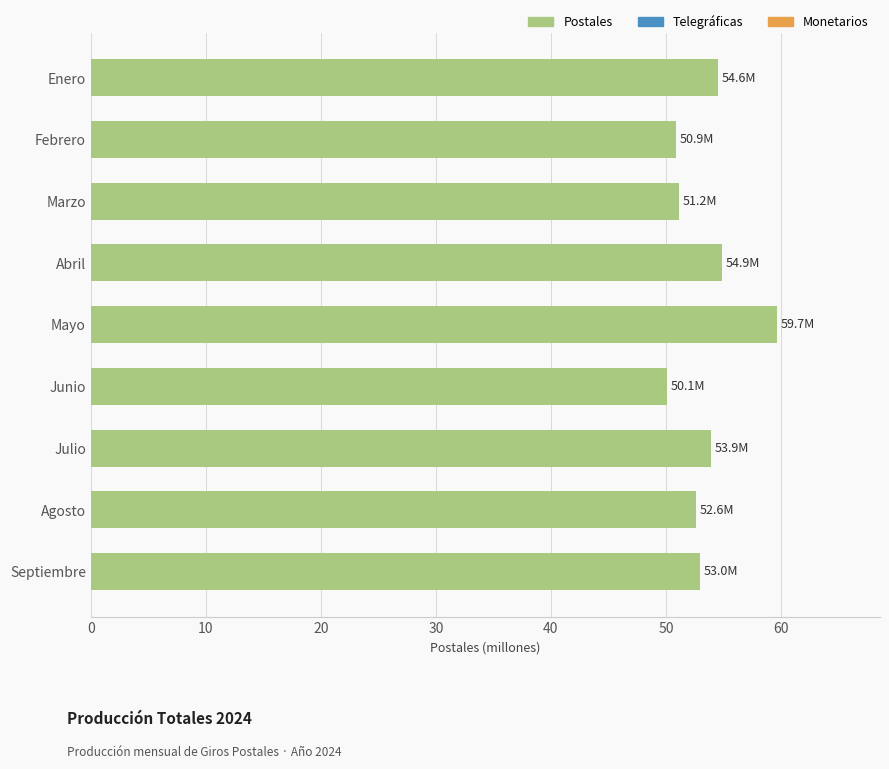

The value at Abril is 54.9. True or false?

True